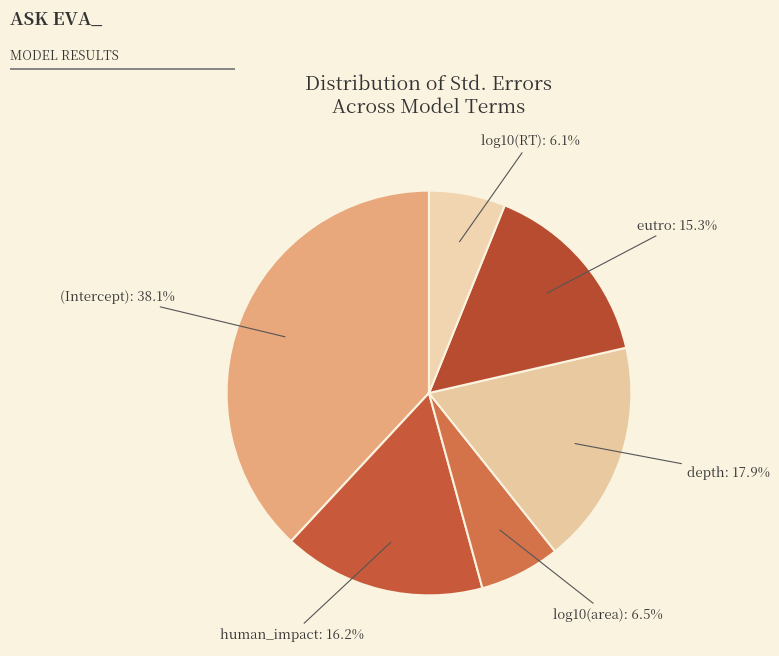

Is log10(area) the majority of the pie?

No